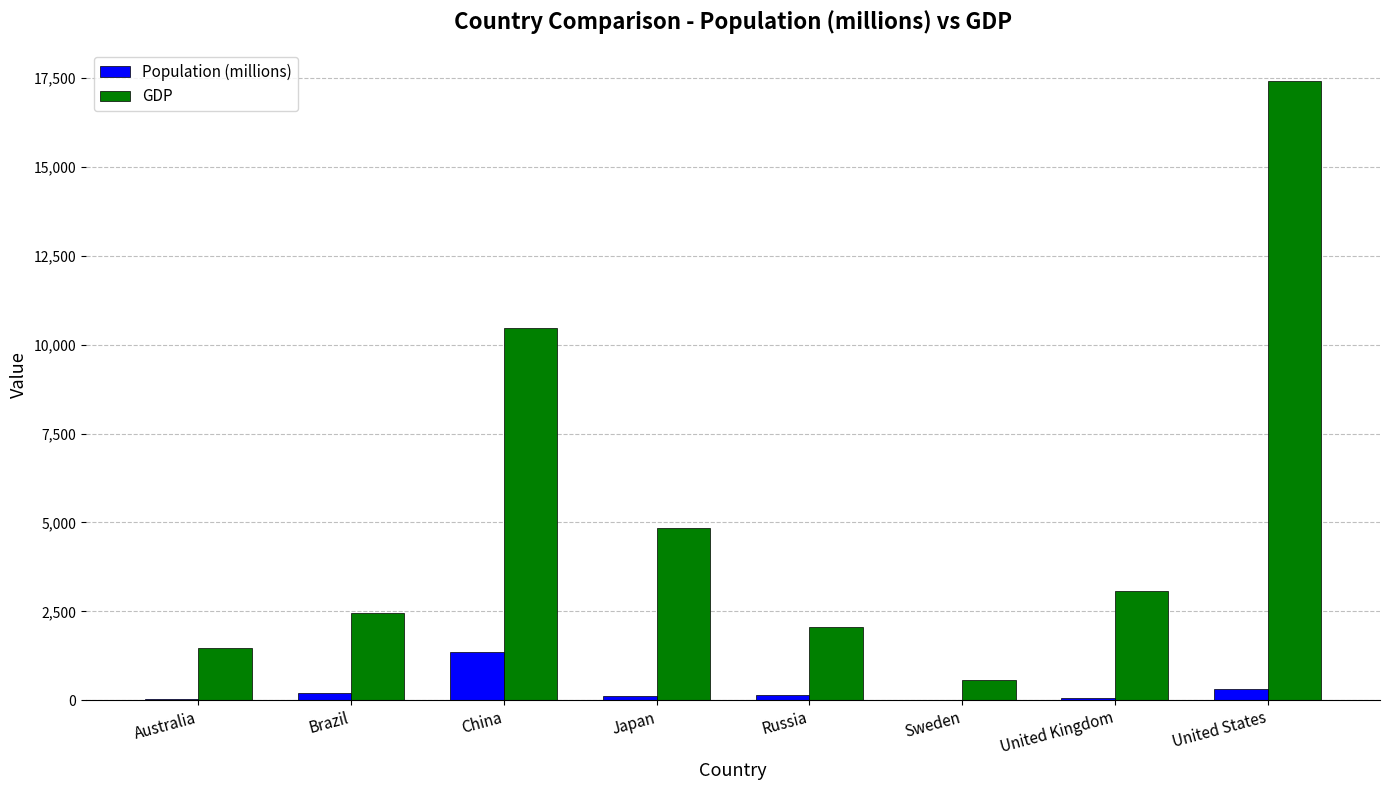

Between Japan and Russia, which series saw the biggest shift?

GDP